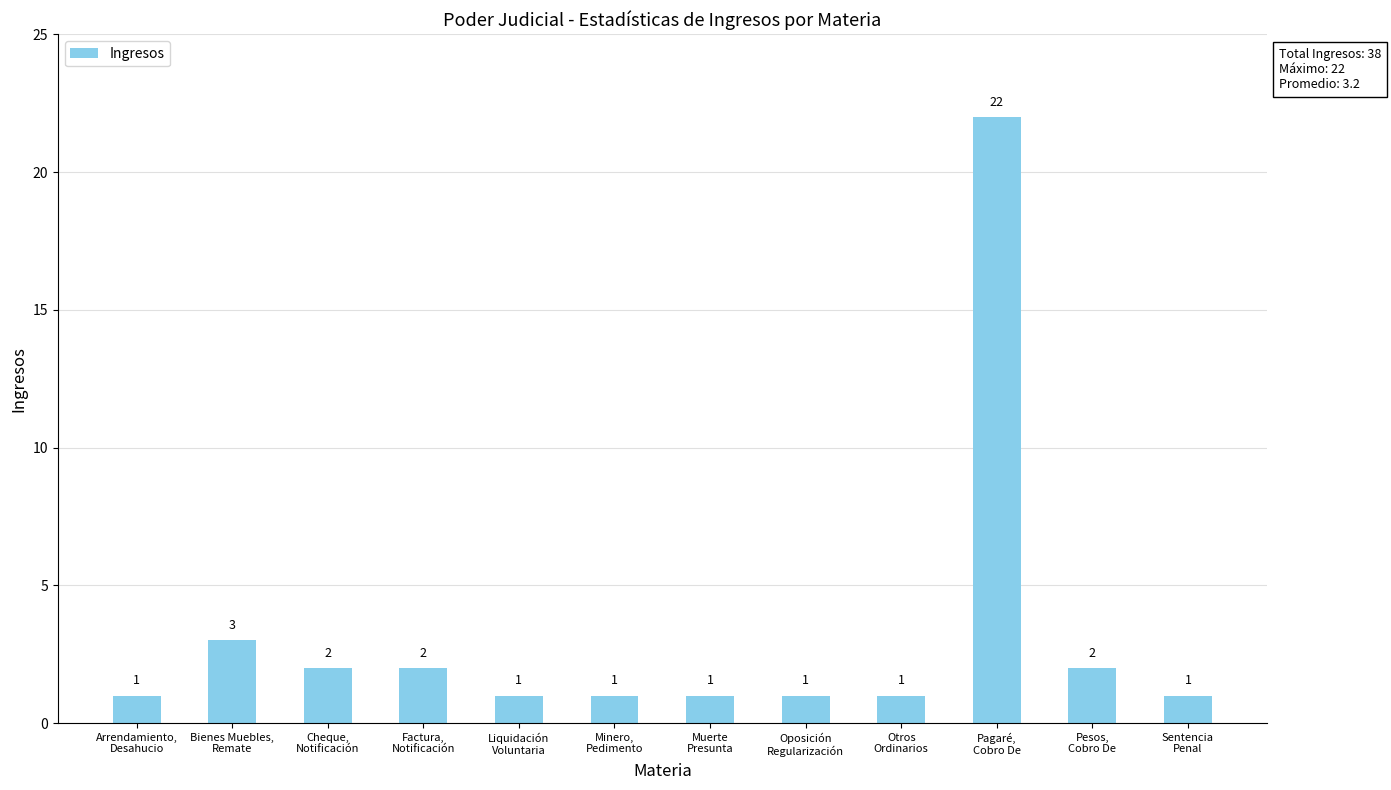

What is the average value?

3